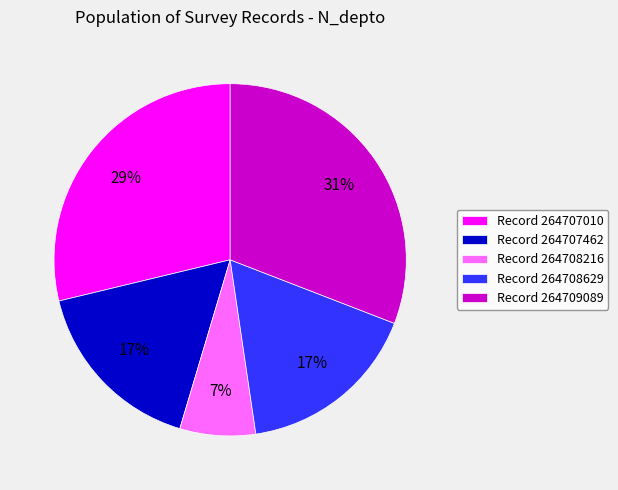

The Record 264707462 slice represents 29% of the pie. True or false?

False